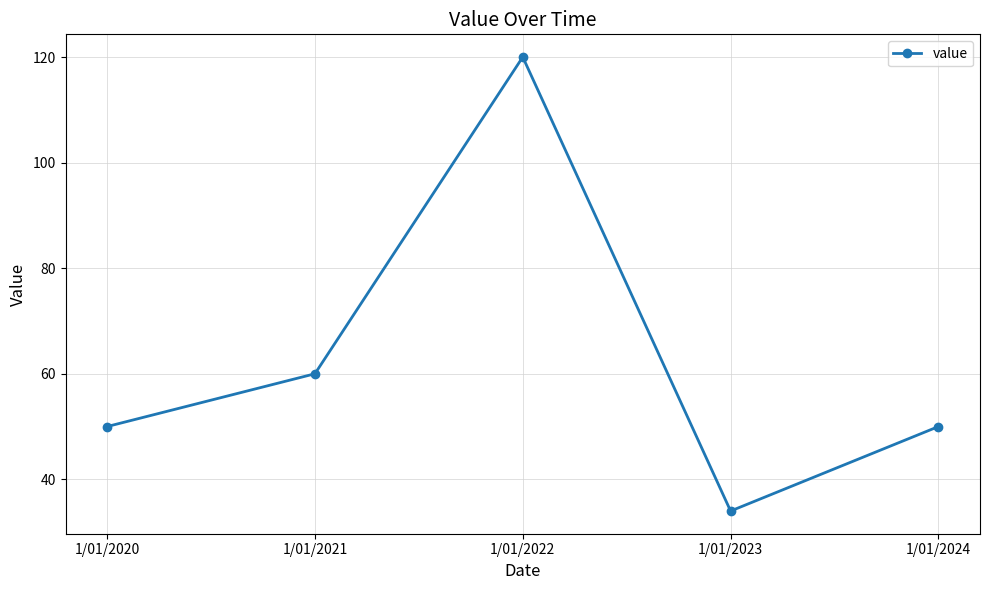

What is the change in value from 1/01/2021 to 1/01/2022?

+60